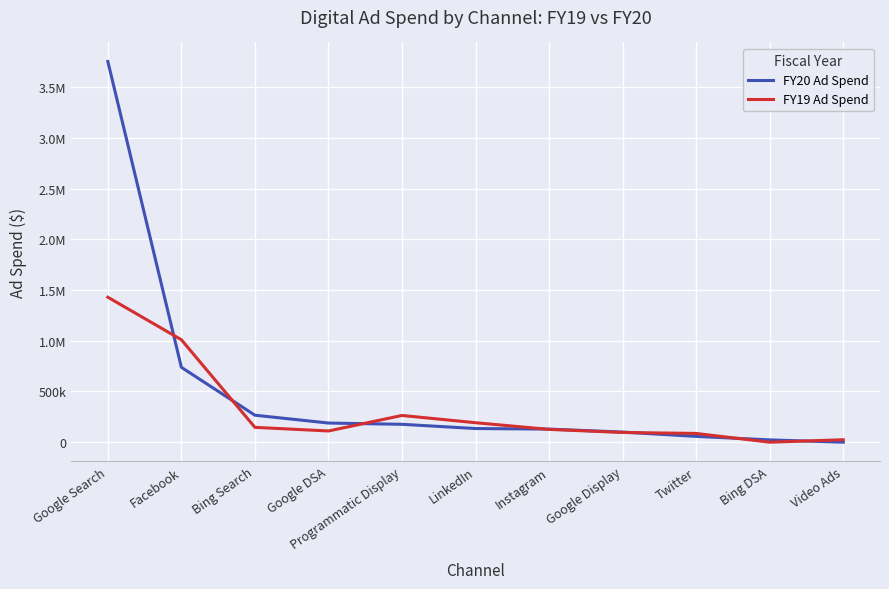

Rank the series by their average value, from lowest to highest.

FY19 Ad Spend, FY20 Ad Spend